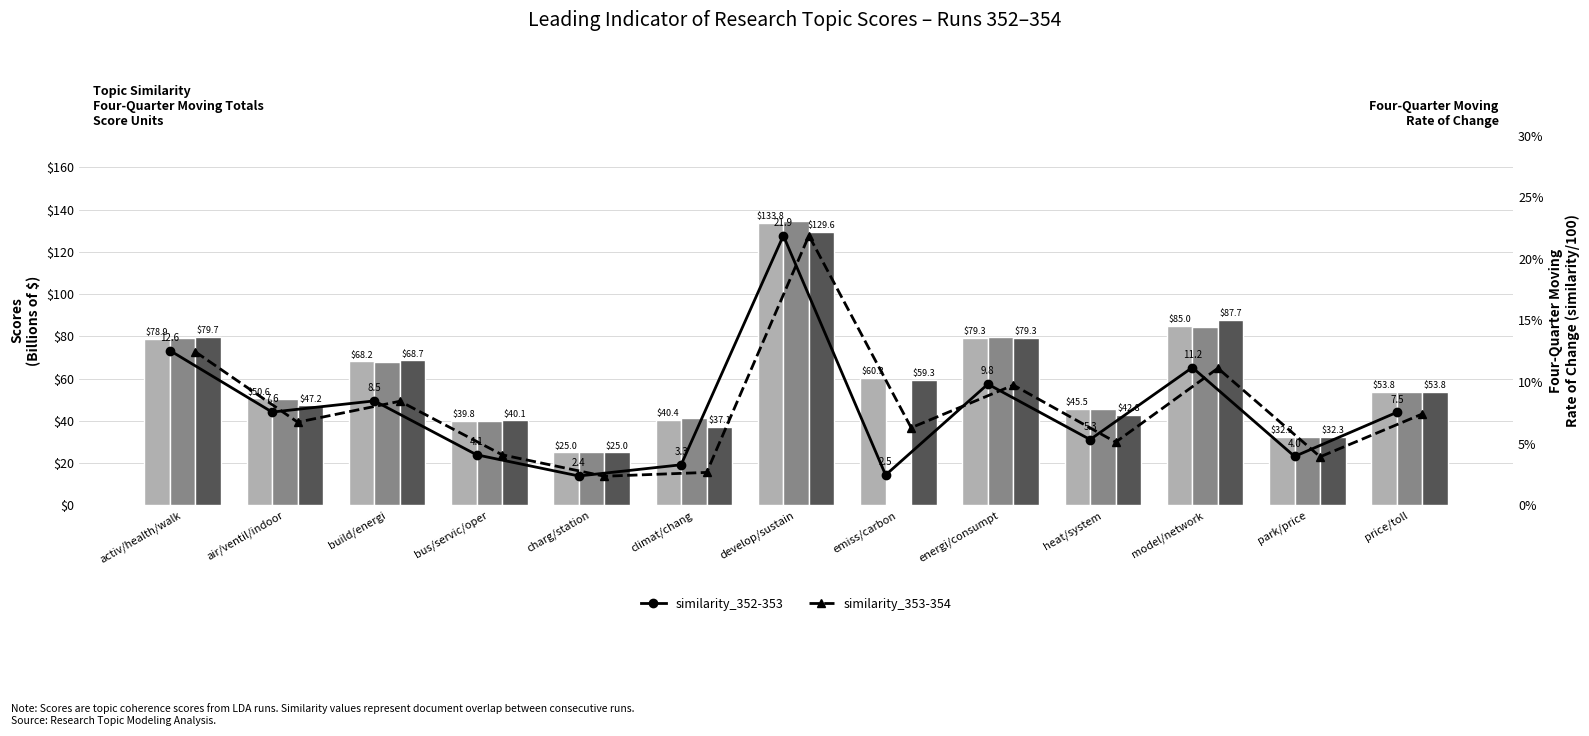

What is the average value of the scores_352 series?

61.0